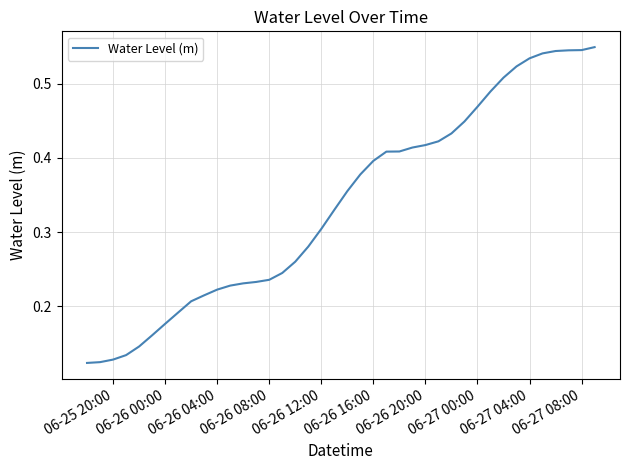

The chart shows a value of 0.3 at 06-27 08:00. True or false?

False